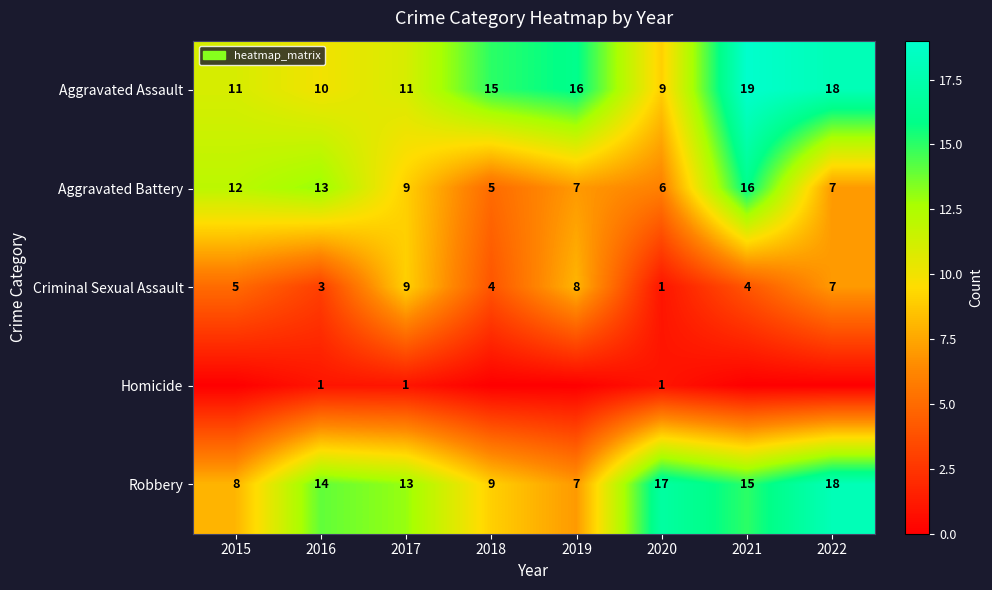

Read the Robbery value at 2017.

13